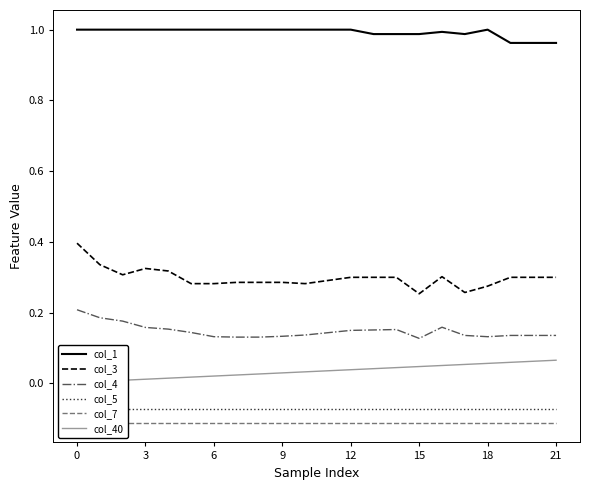

The value of col_7 at 10 is -0.1. True or false?

False